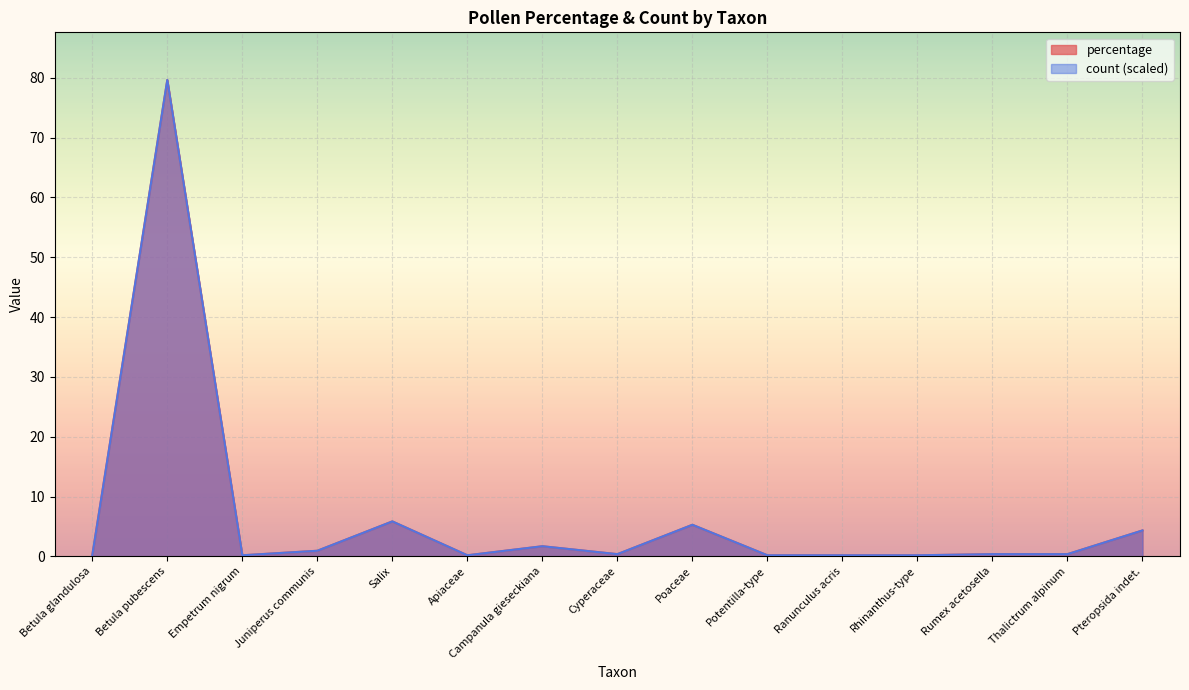

What is the label of the 8th point from the right?

Cyperaceae